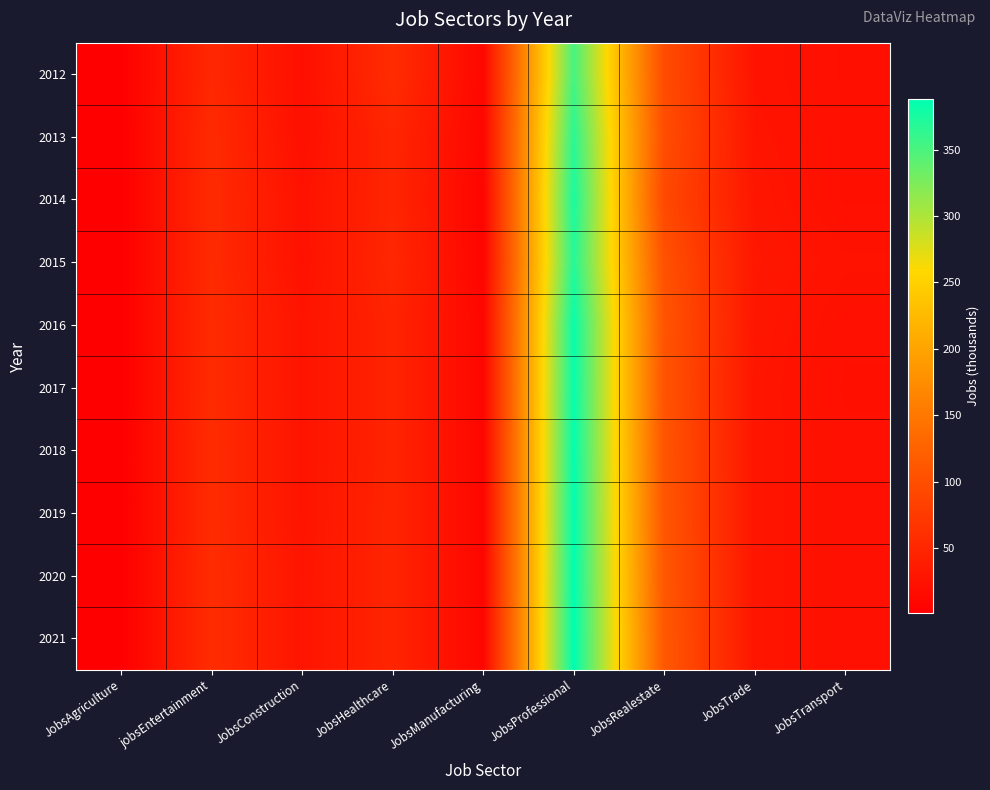

What is the minimum value shown in the chart?

1